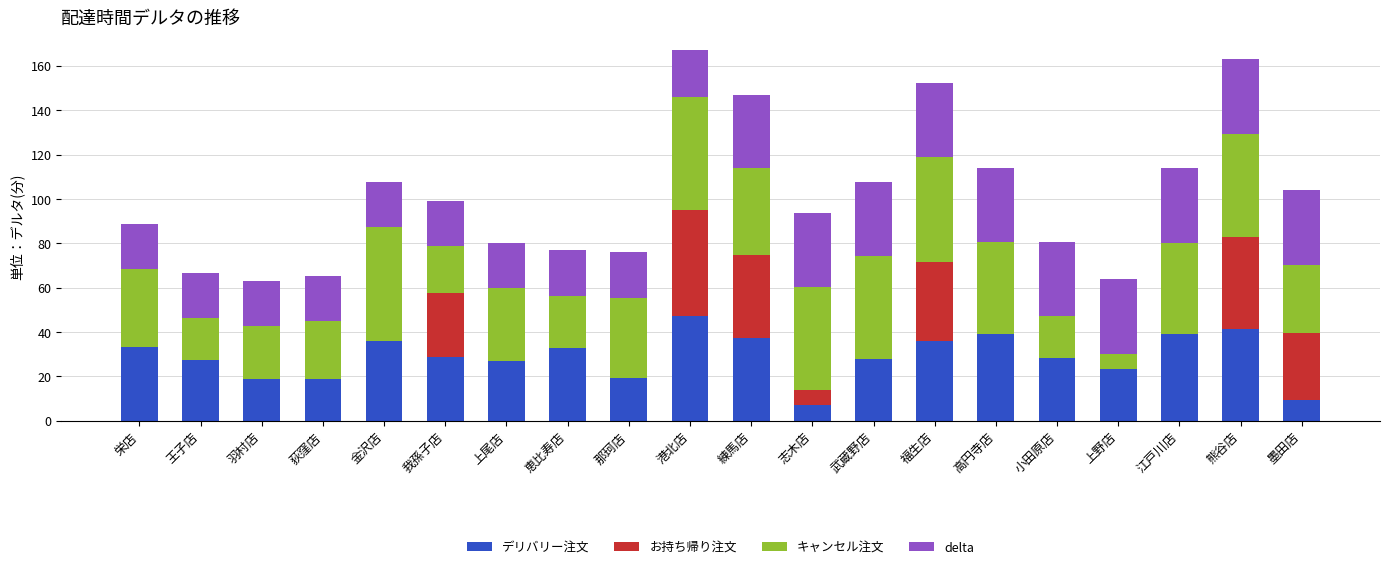

Which category has the highest value in the デリバリー注文 series?

港北店